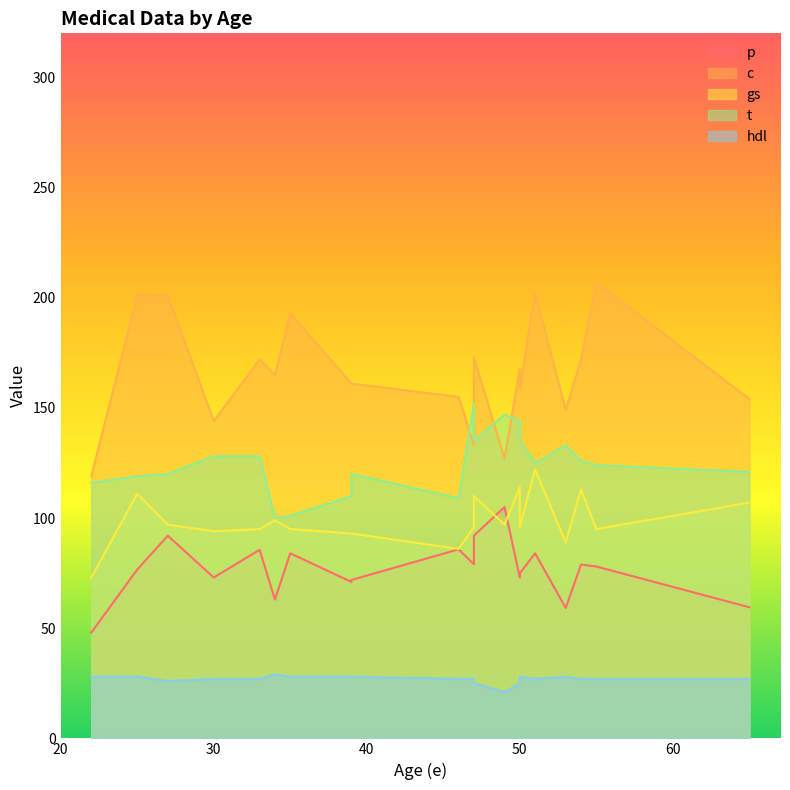

At 53, list the series in order from smallest to largest.

hdl, p, gs, t, c